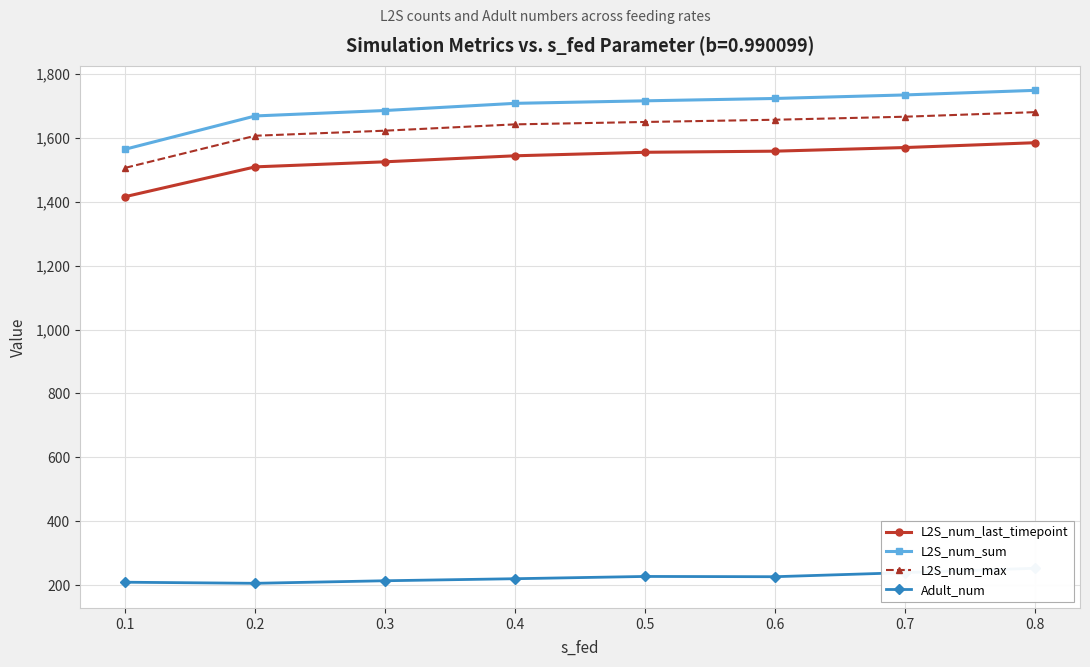

True or false: L2S_num_max and L2S_num_last_timepoint intersect in this chart.

False